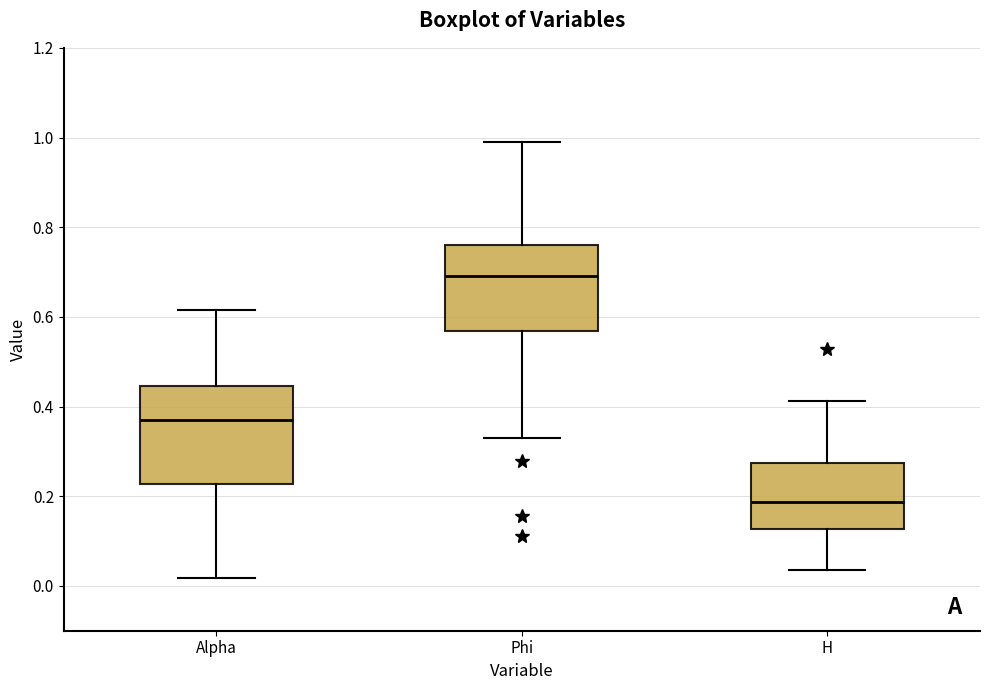

Reading left to right, transcribe this box plot: for each box, give where its median line is, the range the box spans, and where its two whiskers end, as read against the y-axis. The values are not printed on the chart, so give them approximately, as read against the axis.

Alpha: median 0.38, box 0.22 to 0.44, whiskers 0.02 to 0.62
Phi: median 0.70, box 0.56 to 0.76, whiskers 0.32 to 1.00
H: median 0.18, box 0.12 to 0.28, whiskers 0.04 to 0.42